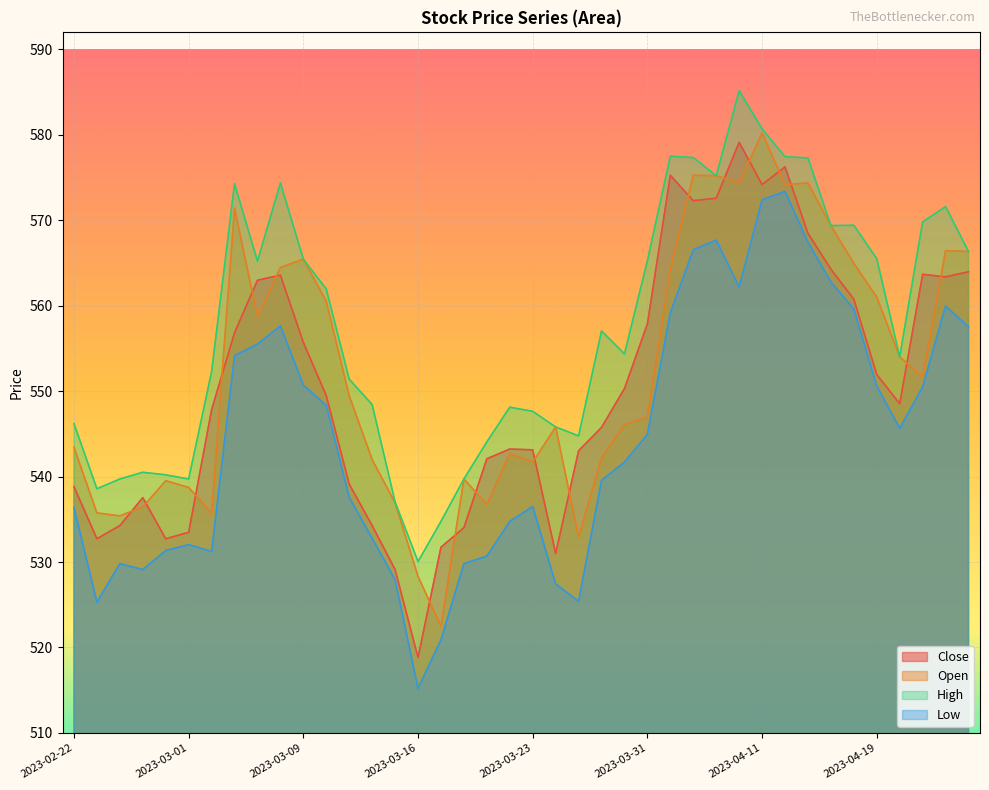

True or false: High and Low intersect in this chart.

False